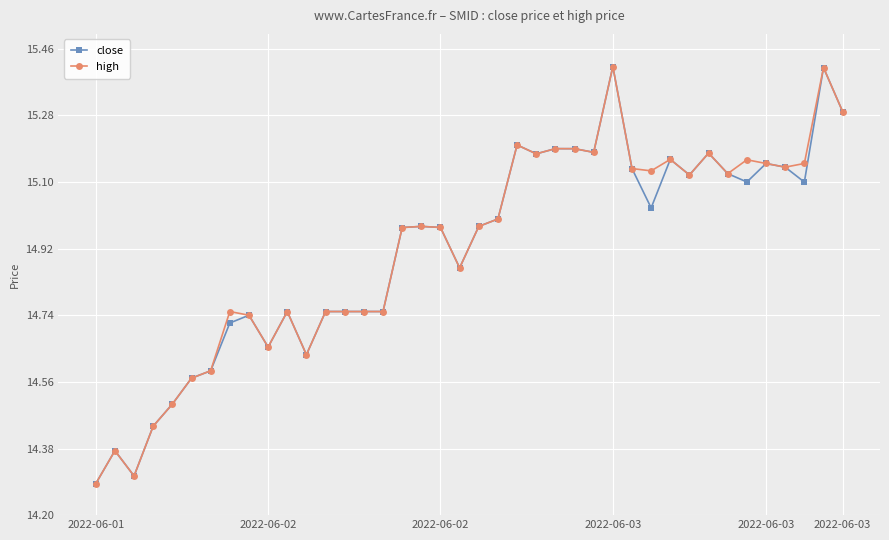

At how many categories does at least one series exceed 14?

40